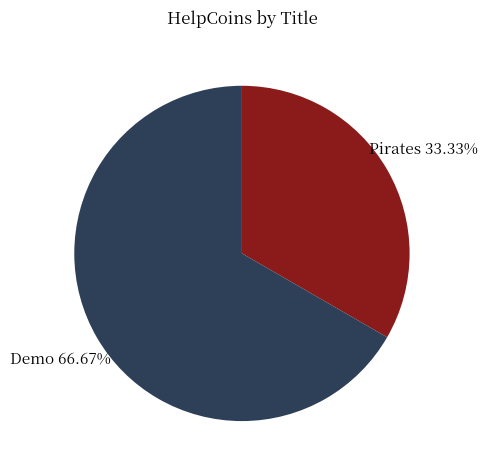

To the nearest percent, what is the difference between the Demo and Pirates slice percentages?

33%